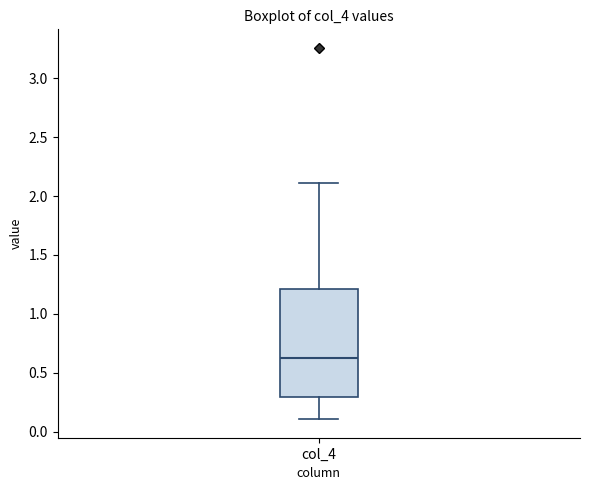

Read this box plot against the y-axis: the position of the median line, the range covered by the box, and the ends of both whiskers. The values are not printed on the chart, so give them approximately, as read against the axis.

median 0.6, box 0.3 to 1.2, whiskers 0.1 to 2.1